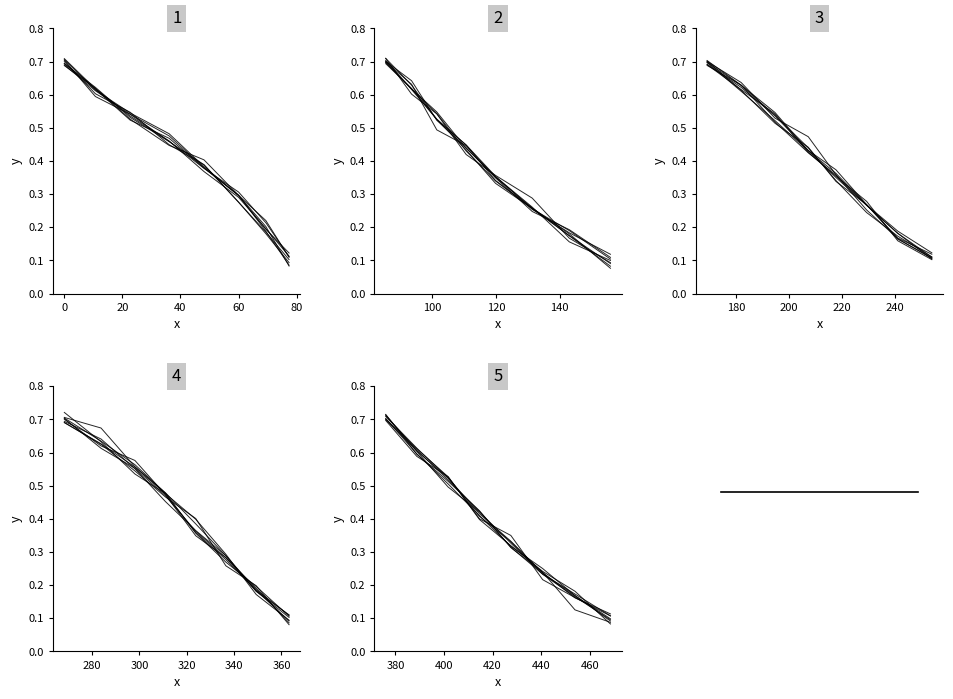

True or false: the data has more than 2 interior local peaks.

False